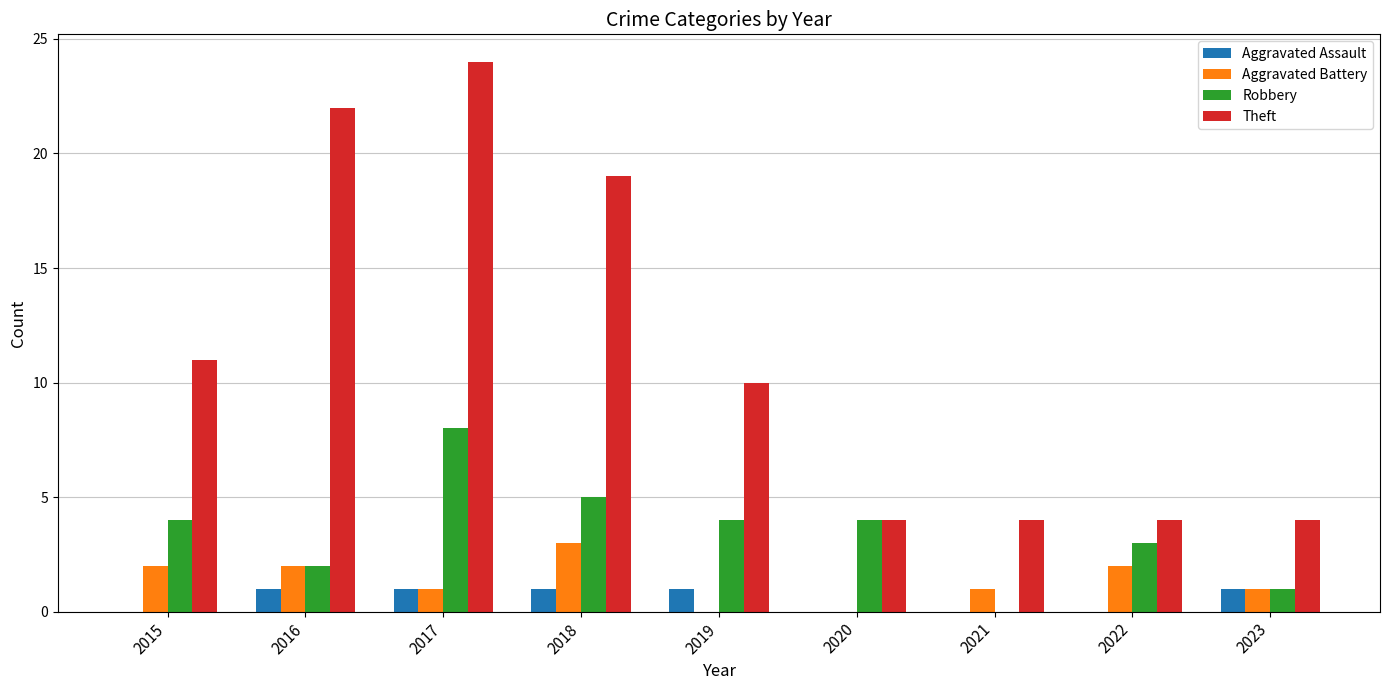

What is the approximate value of Robbery at 2020?

4